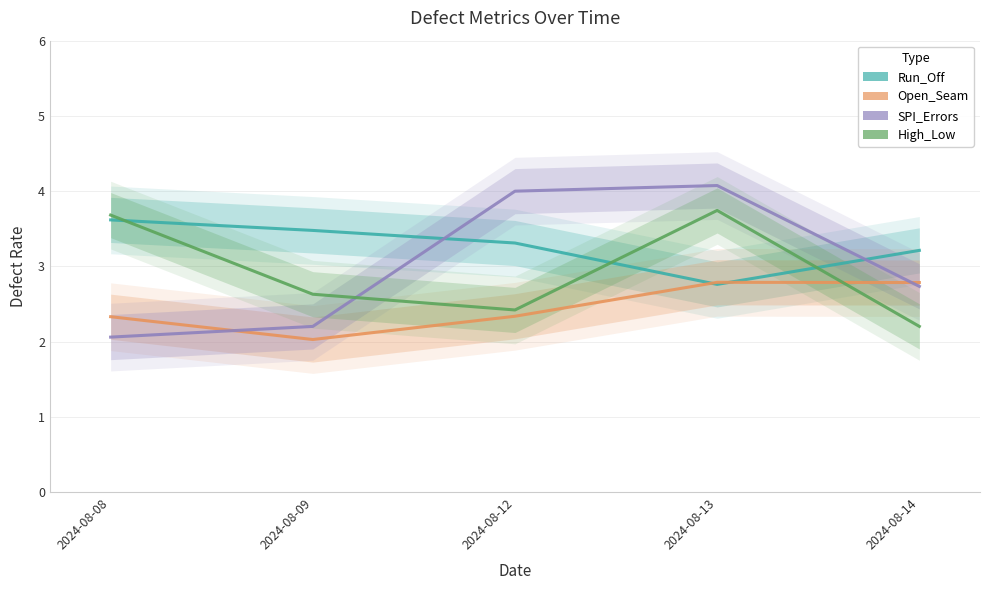

Reading left to right, transcribe all the data shown in this chart.

Run_Off: 2024-08-08=3.6	2024-08-09=3.5	2024-08-12=3.3	2024-08-13=2.8	2024-08-14=3.2
Open_Seam: 2024-08-08=2.3	2024-08-09=2.0	2024-08-12=2.3	2024-08-13=2.8	2024-08-14=2.8
SPI_Errors: 2024-08-08=2.1	2024-08-09=2.2	2024-08-12=4.0	2024-08-13=4.1	2024-08-14=2.7
High_Low: 2024-08-08=3.7	2024-08-09=2.6	2024-08-12=2.4	2024-08-13=3.7	2024-08-14=2.2